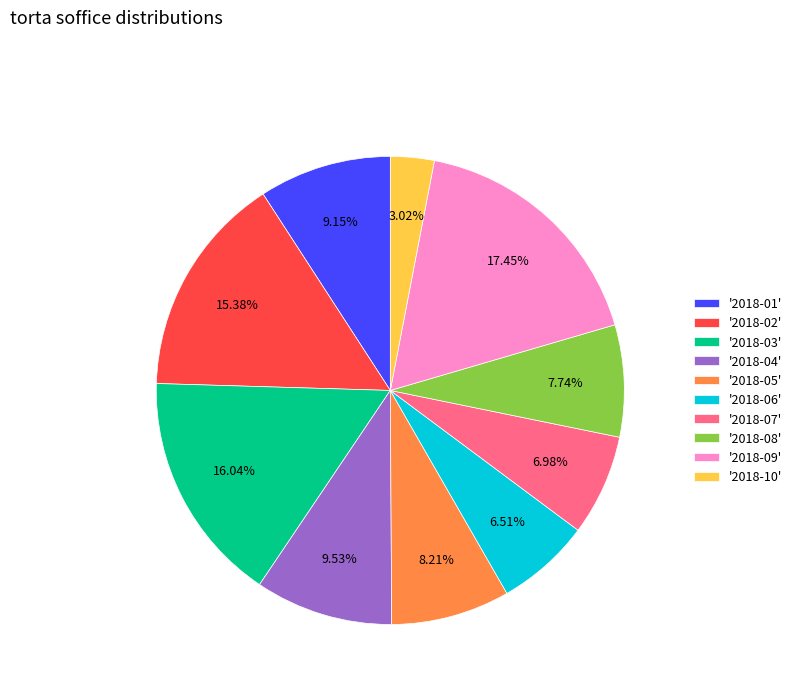

To the nearest percent, what is the difference between the largest and smallest slice percentages?

14%